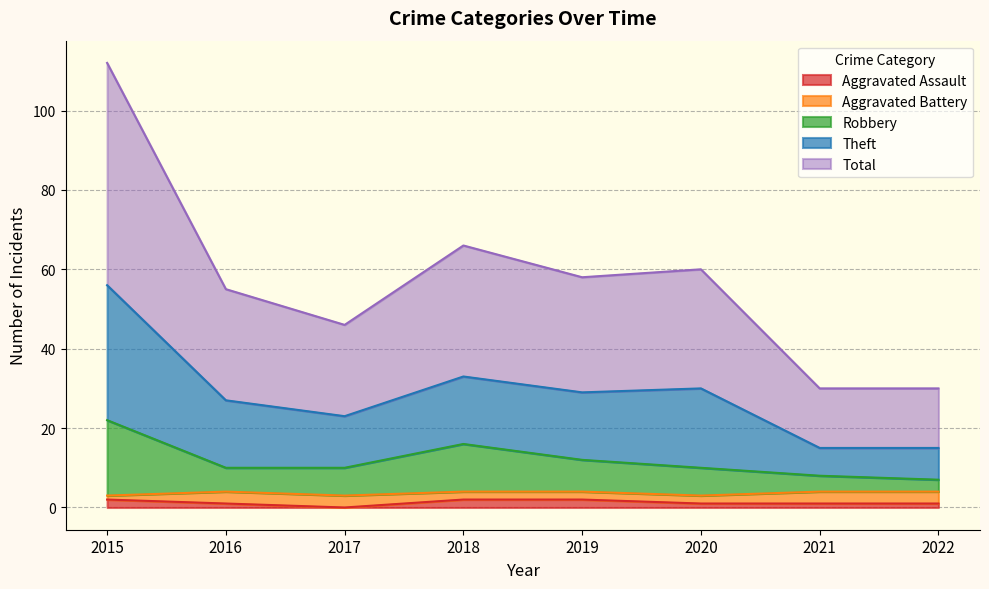

What is the spread (max minus min) of values at 2017?

46